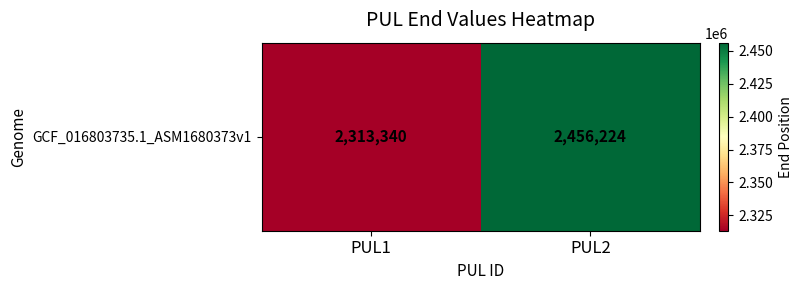

What is the difference between the values at PUL1 and PUL2?

142884